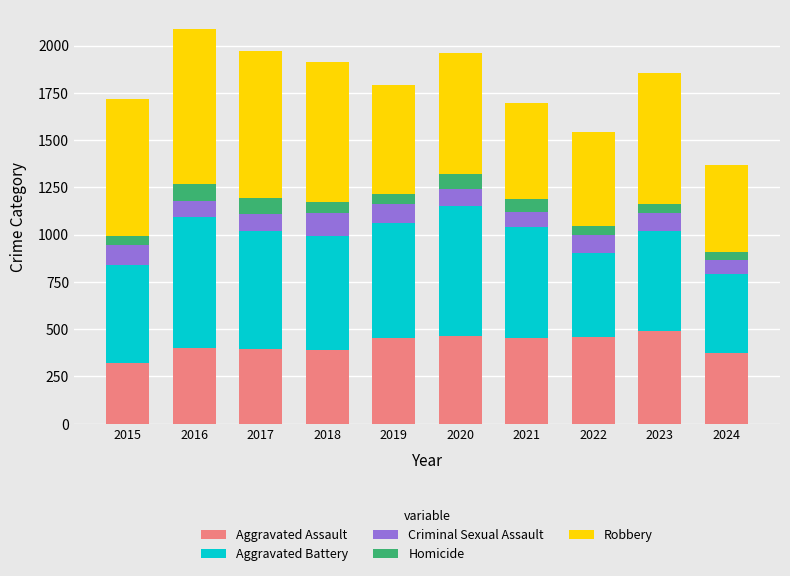

How many distinct data groups are displayed?

5